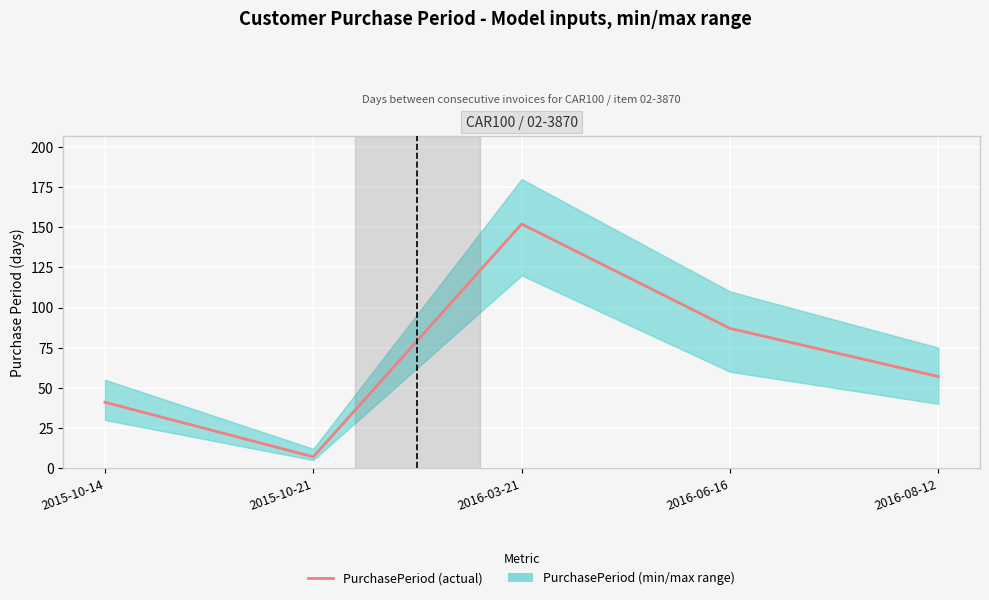

What position from the right is 2016-06-16?

2